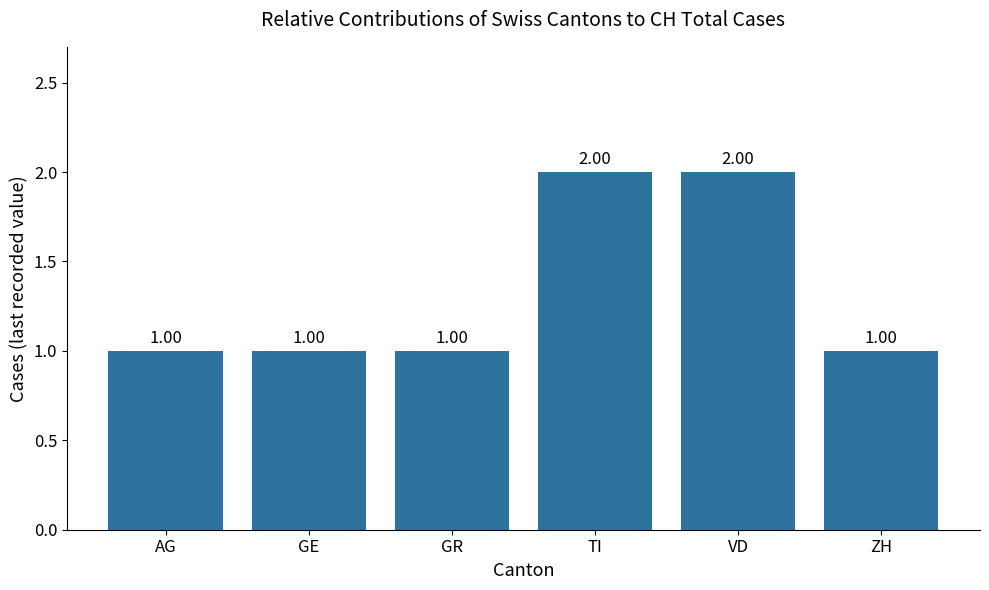

How many bars are there in total?

6